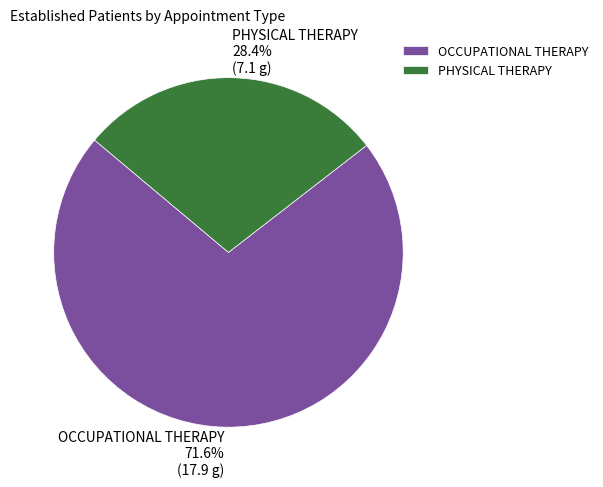

To the nearest percent, what is the difference between the OCCUPATIONAL THERAPY and PHYSICAL THERAPY slice percentages?

43%